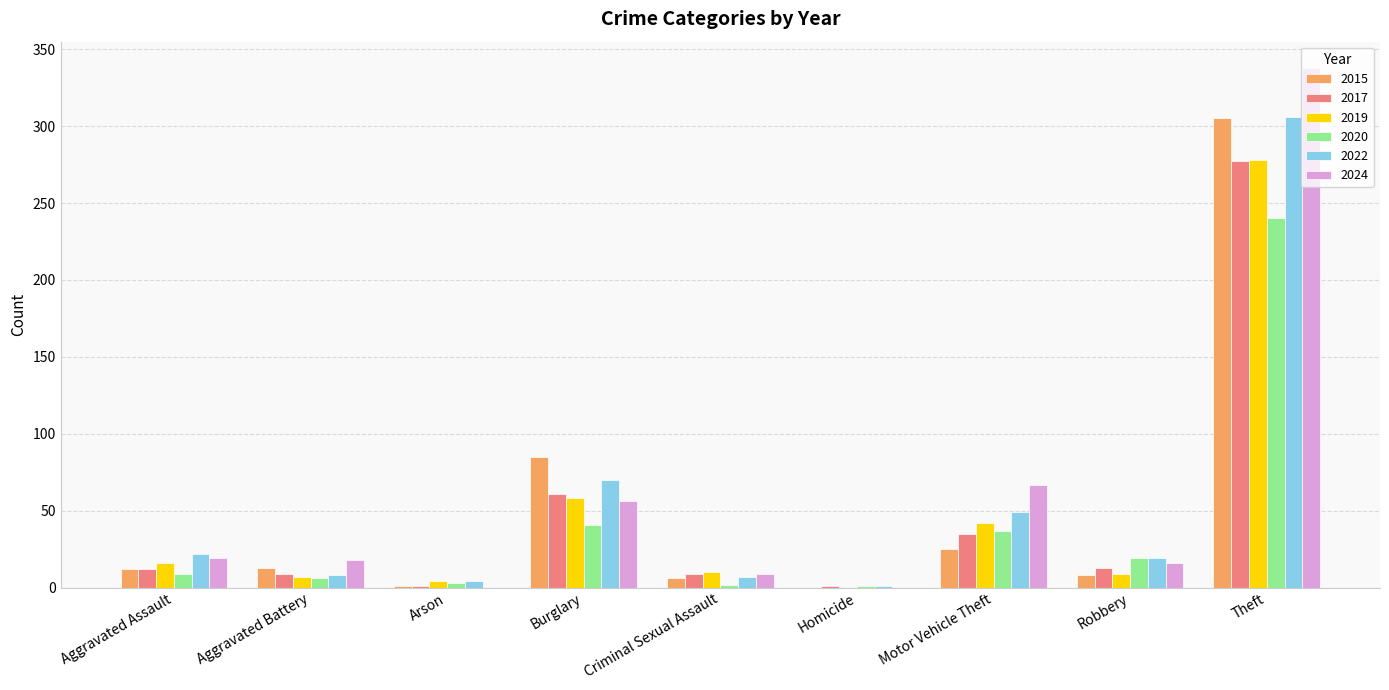

Are the bars grouped side by side (vs. stacked)?

Yes